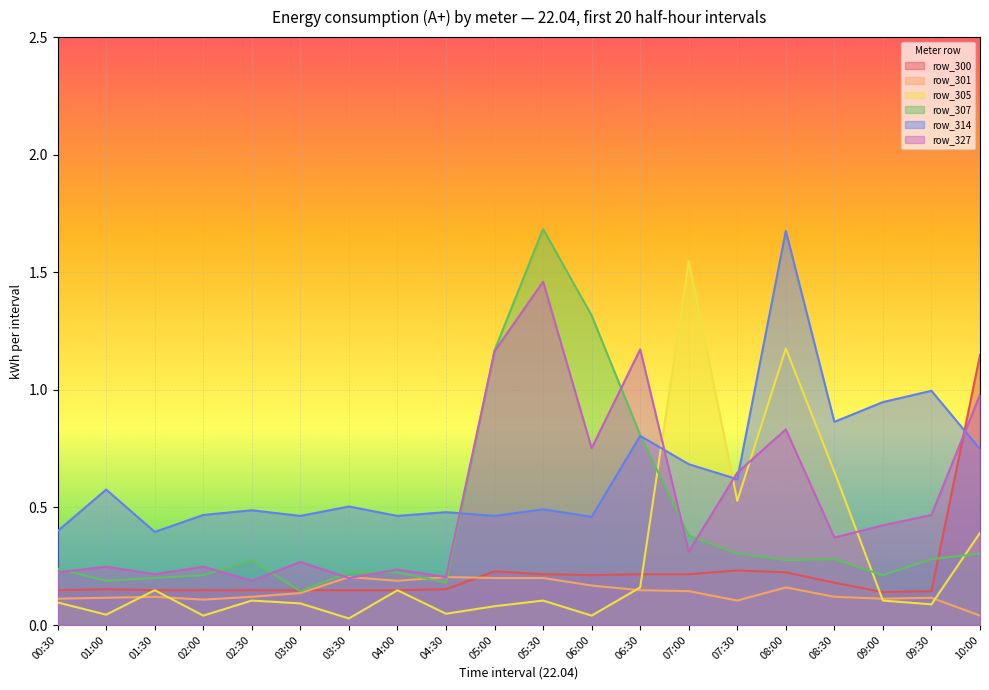

True or false: row_314 and row_327 intersect in this chart.

True